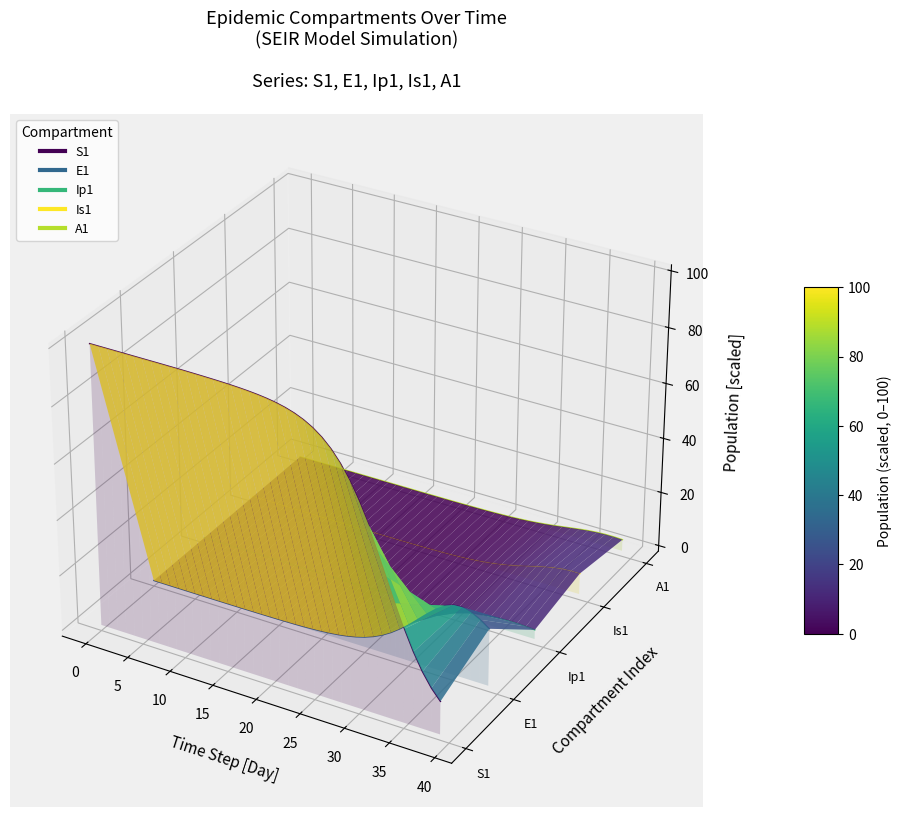

True or false: Is1 and Ip1 cross at least once.

False